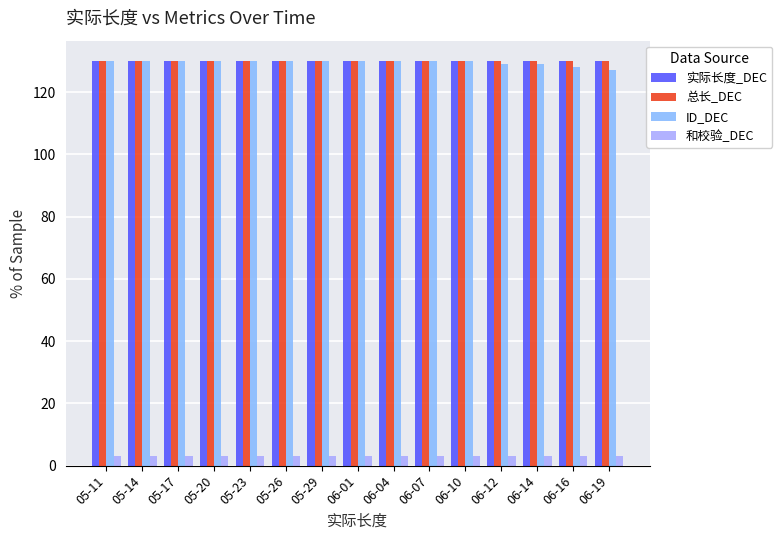

Reading right to left, list all the values displayed in this chart.

实际长度_DEC: 06-19=130	06-16=130	06-14=130	06-12=130	06-10=130	06-07=130	06-04=130	06-01=130	05-29=130	05-26=130	05-23=130	05-20=130	05-17=130	05-14=130	05-11=130
总长_DEC: 06-19=130	06-16=130	06-14=130	06-12=130	06-10=130	06-07=130	06-04=130	06-01=130	05-29=130	05-26=130	05-23=130	05-20=130	05-17=130	05-14=130	05-11=130
ID_DEC: 06-19=127	06-16=128	06-14=129	06-12=129	06-10=130	06-07=130	06-04=130	06-01=130	05-29=130	05-26=130	05-23=130	05-20=130	05-17=130	05-14=130	05-11=130
和校验_DEC: 06-19=3	06-16=3	06-14=3	06-12=3	06-10=3	06-07=3	06-04=3	06-01=3	05-29=3	05-26=3	05-23=3	05-20=3	05-17=3	05-14=3	05-11=3